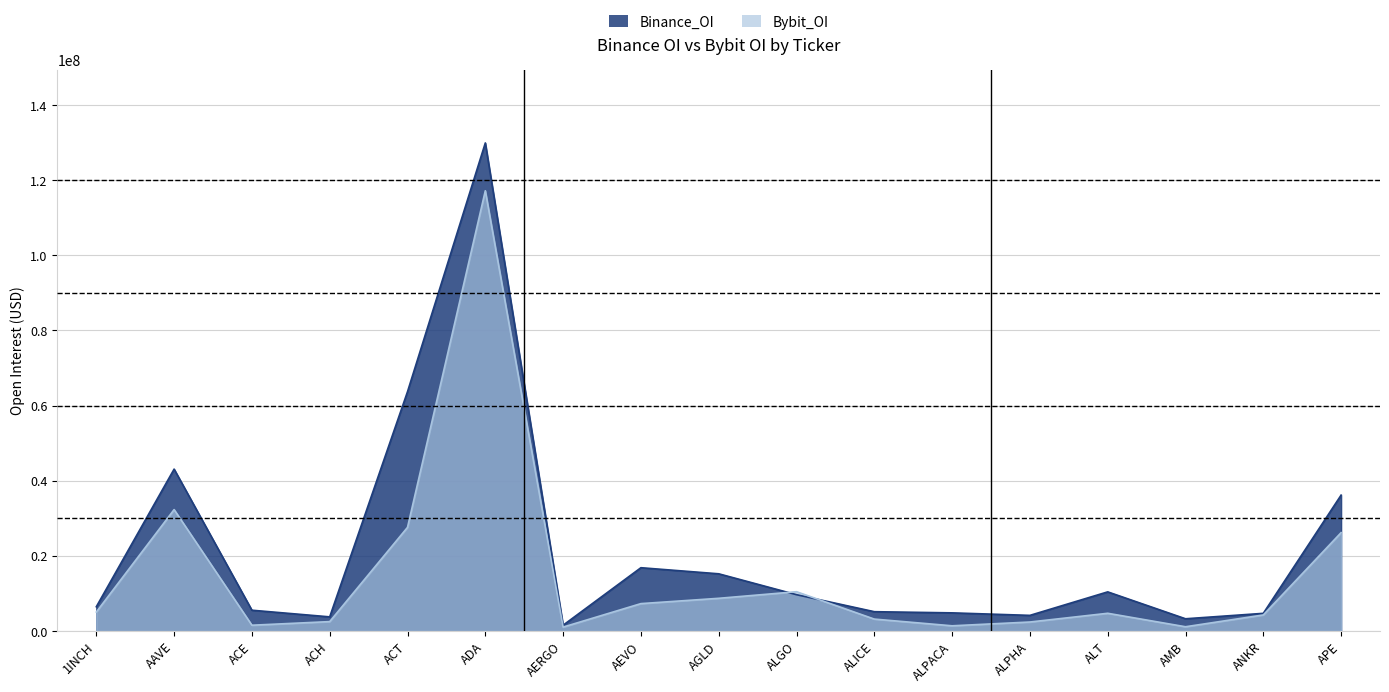

Reading right to left, extract all data points from this chart.

Binance_OI: 36149156	4677762	3230833	10390929	4135093	4805593	5115913	9641028	15203049	16823073	1519352	129894470	63679557	3739120	5508562	43069251	6435829
Bybit_OI: 26160842	4246488	1107475	4694627	2369924	1359378	3147552	10435446	8679222	7267246	1015937	117170056	27561248	2477423	1514692	32294707	5025343